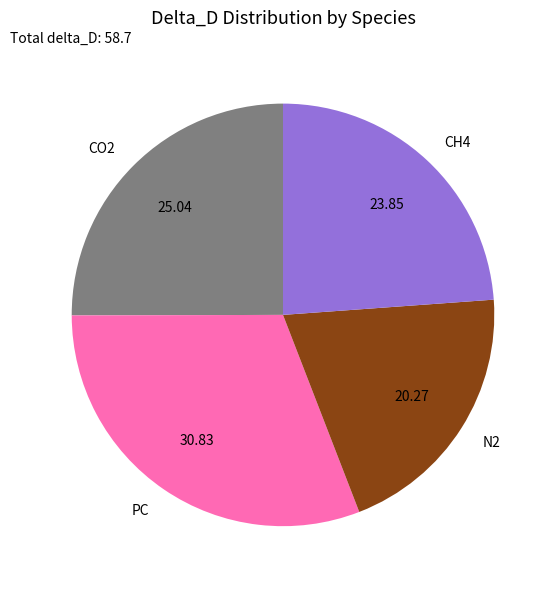

What is the ratio of the value at N2 to the value at PC?

0.7